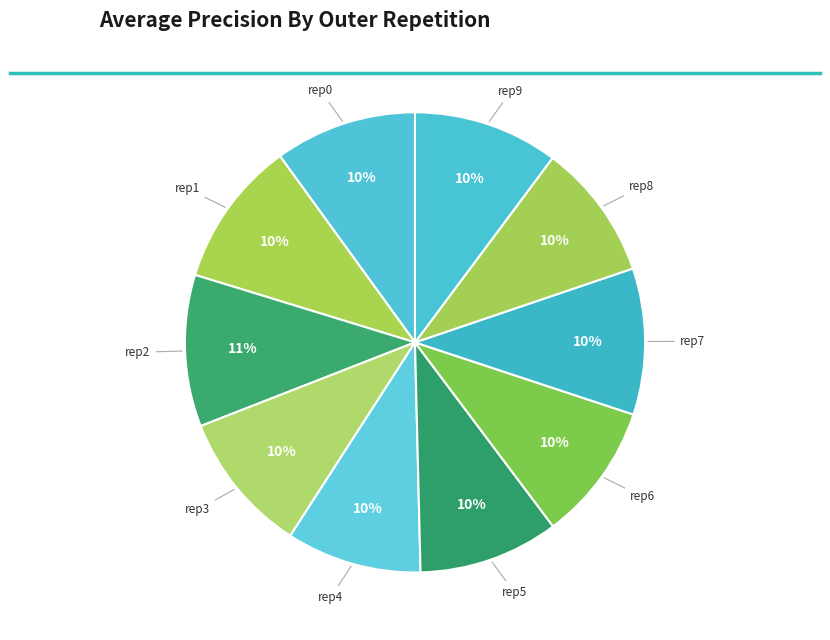

True or false: rep7 accounts for 10% of the total.

True